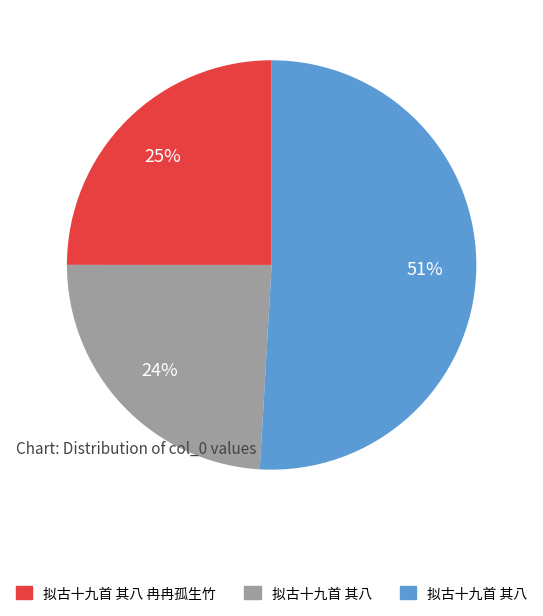

To the nearest percent, what is the average slice percentage?

33%